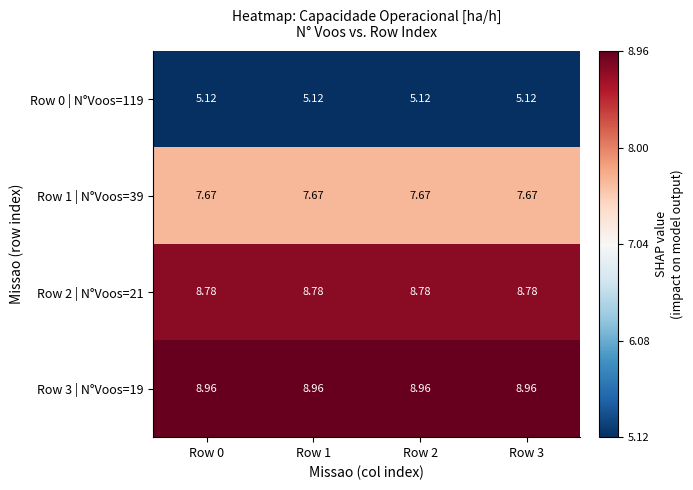

Is the value of Row 3 | N°Voos=19 at Row 0 greater than the value of Row 0 | N°Voos=119 at Row 1?

Yes